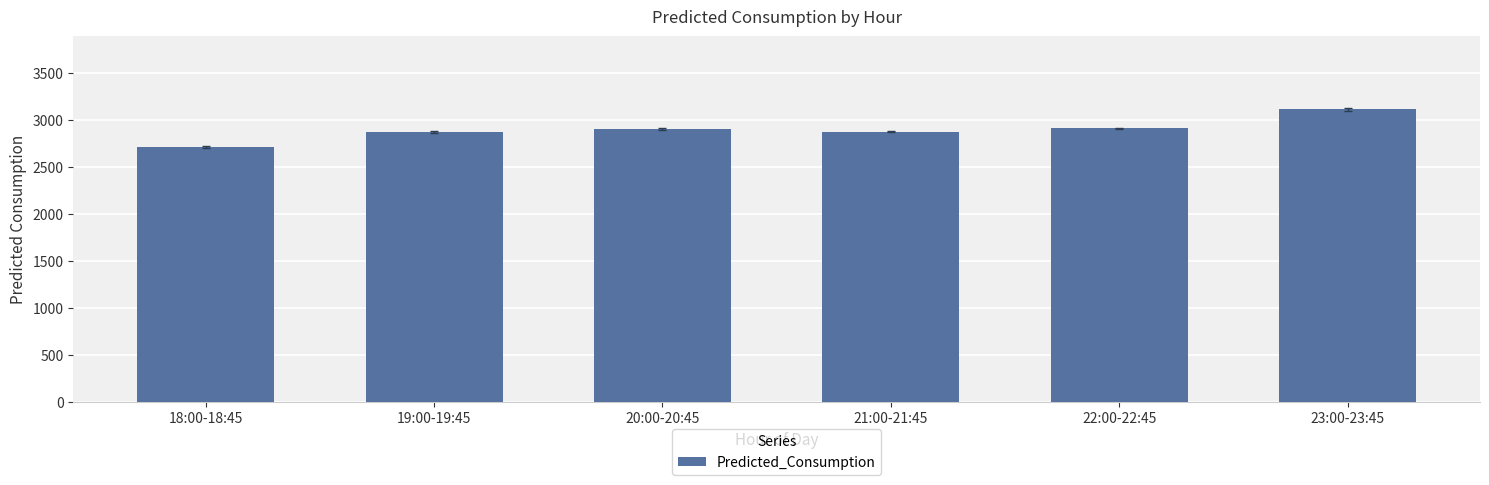

What is the sum of all values?

17366.7